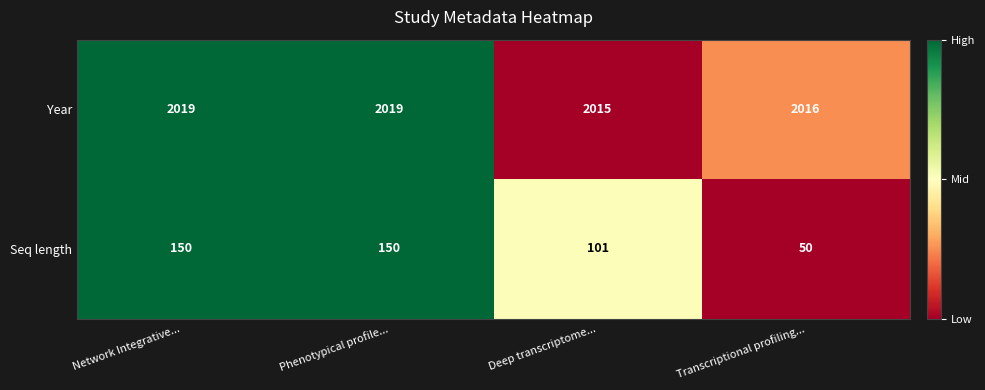

What is the highest value of the Year series?

2019